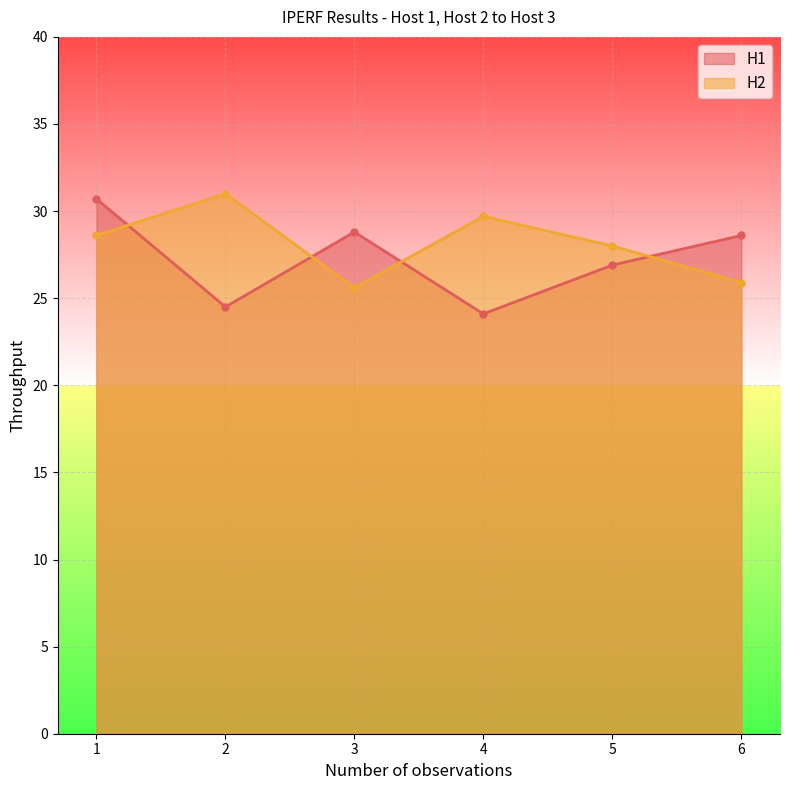

How many intersections are there between H2 and H1?

4